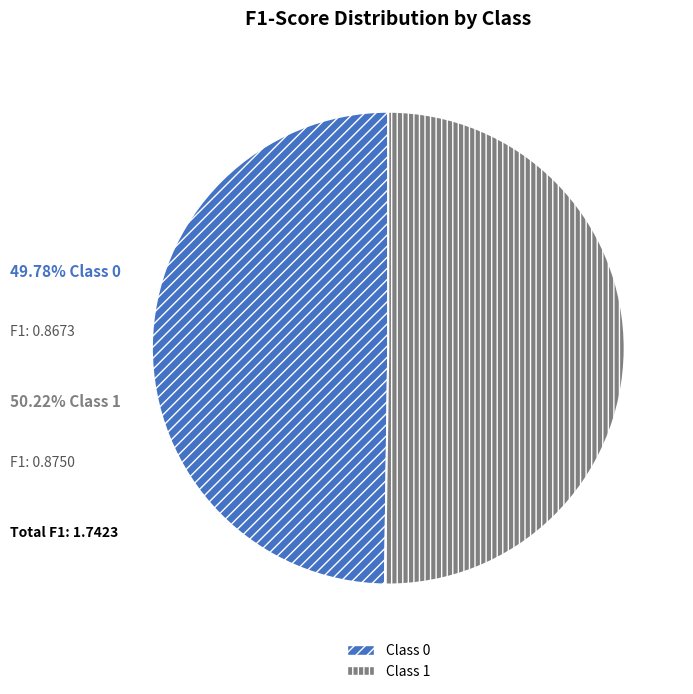

Count the number of slices in the pie.

2